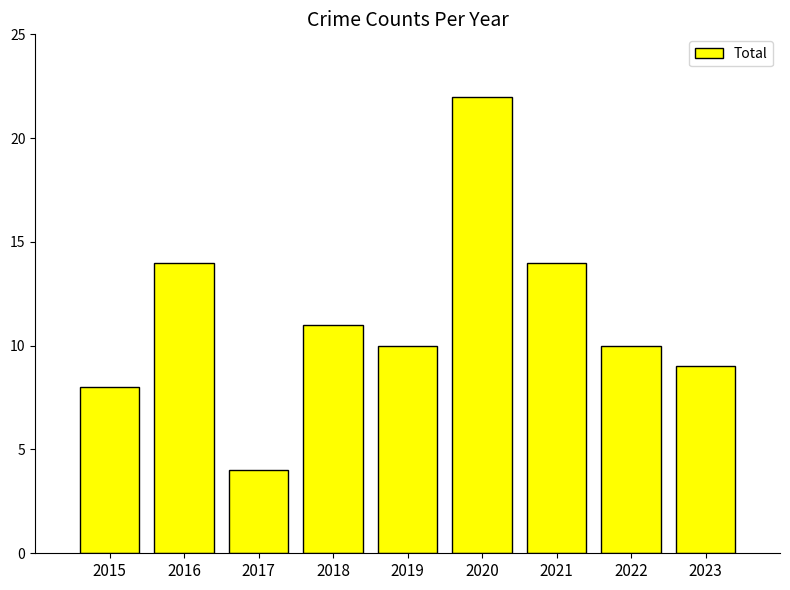

The chart shows a value of 6 at 2022. True or false?

False